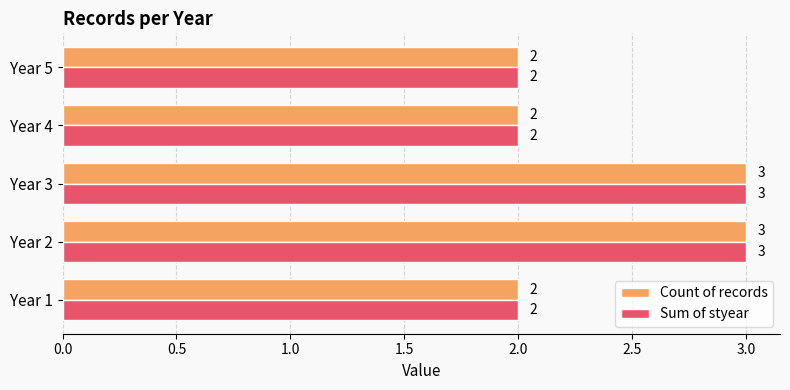

What is the maximum value for Sum of styear?

3